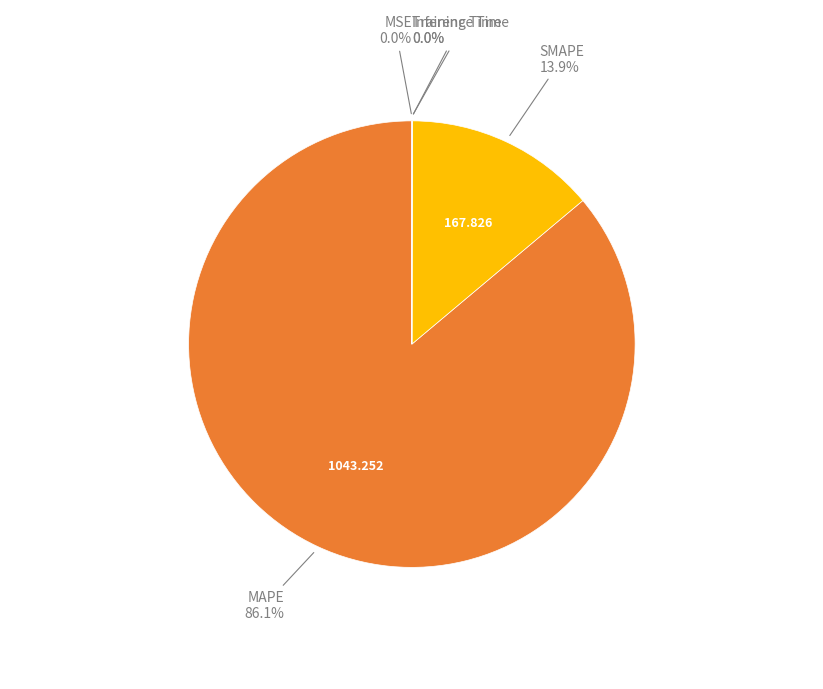

What is the largest slice in the pie chart?

MAPE